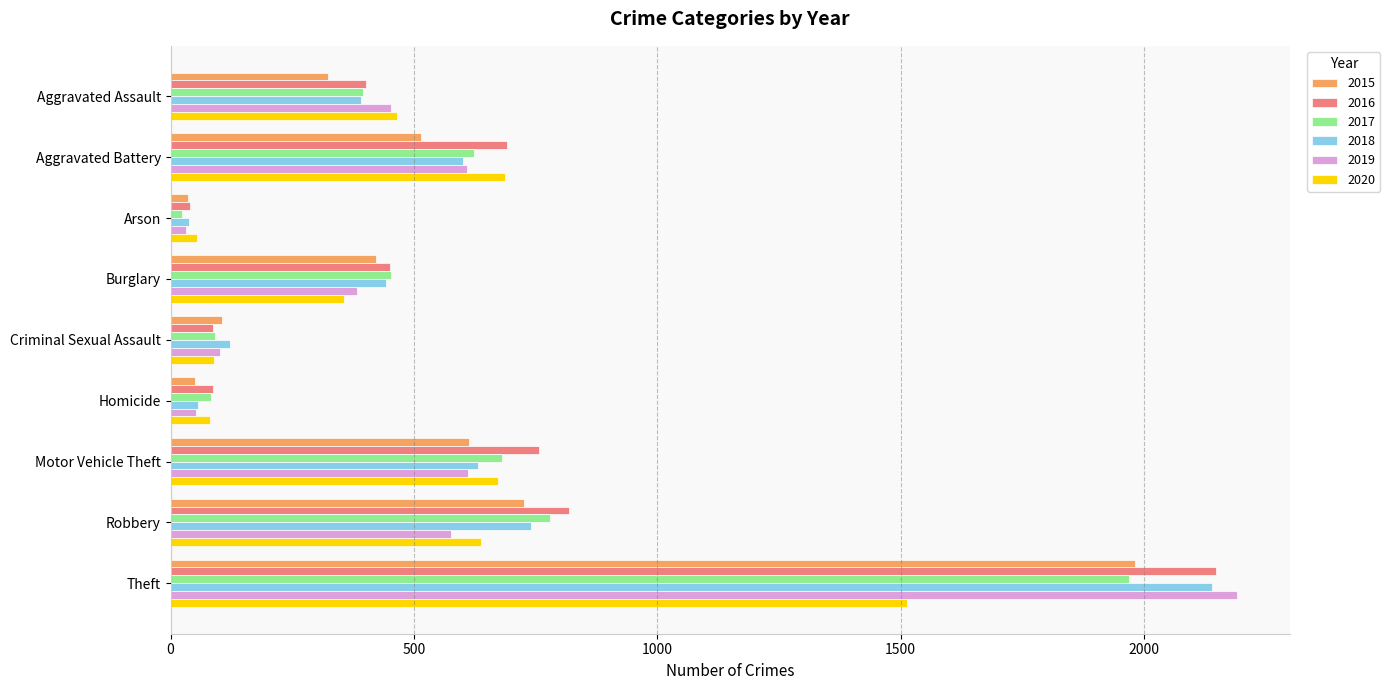

Which series has the widest spread of values?

2019